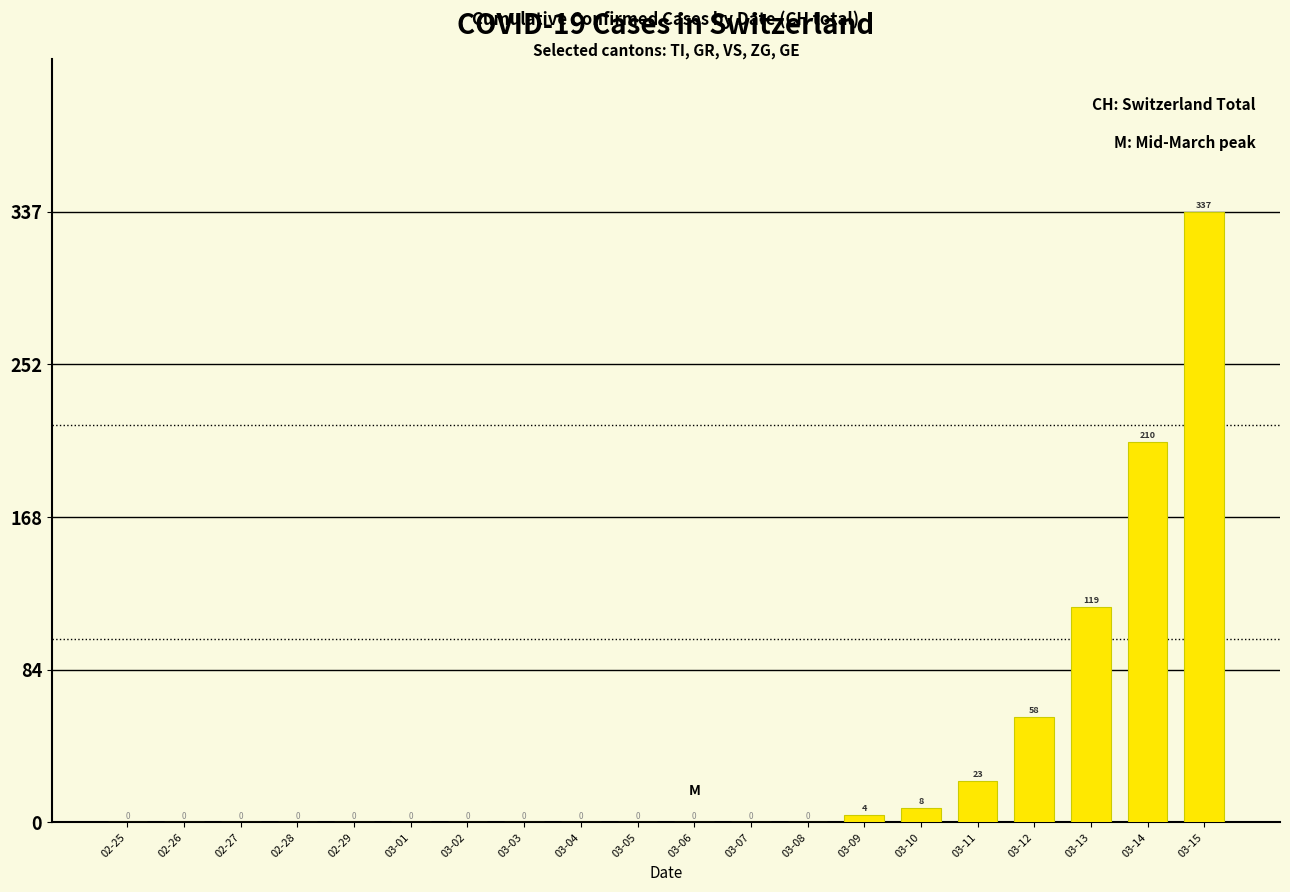

Does the chart contain stacked bars?

No